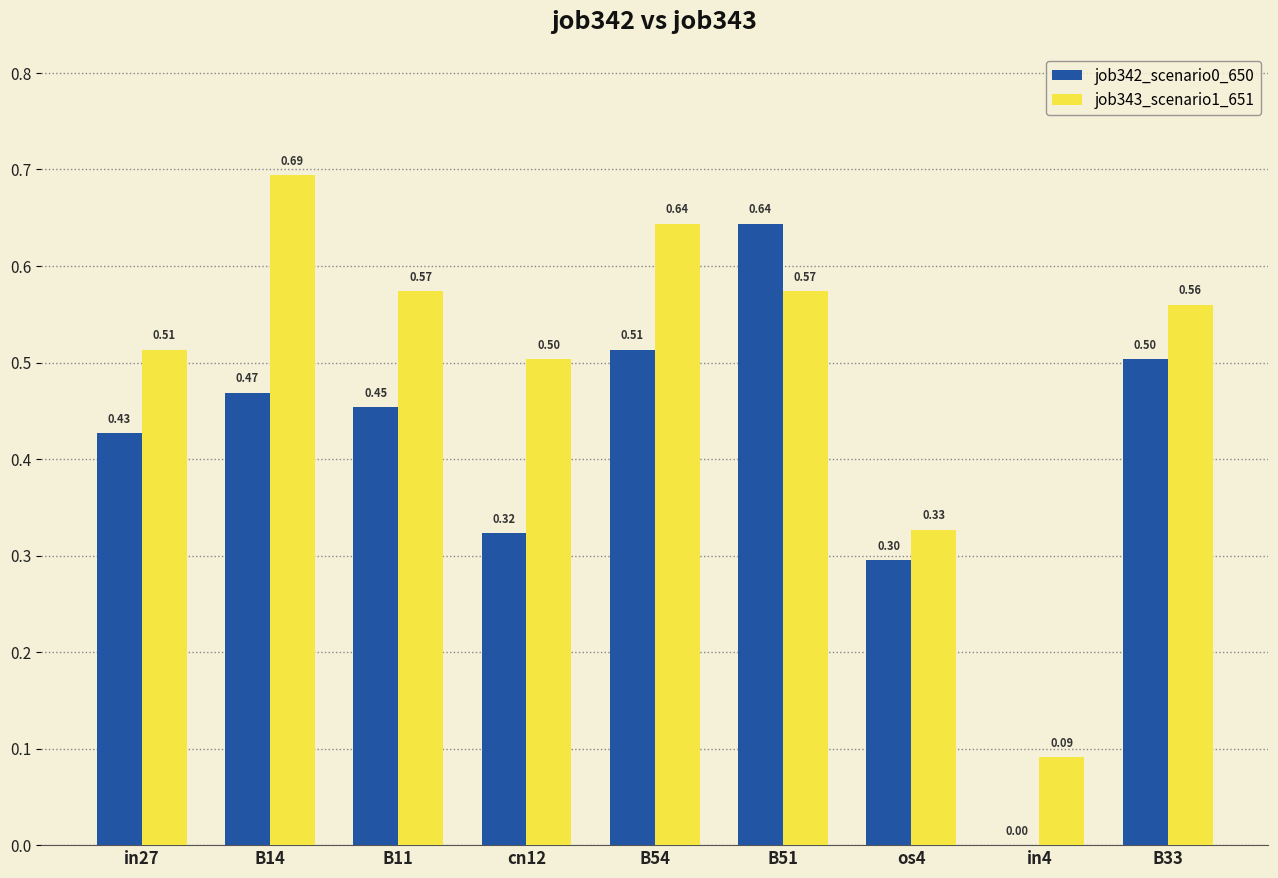

Which series has the largest total across all categories?

job343_scenario1_651